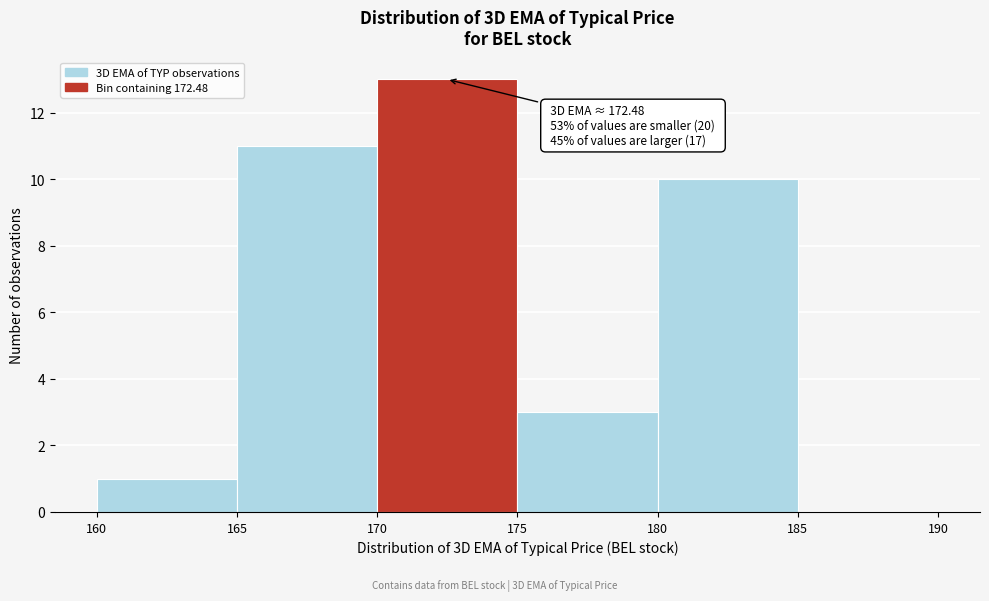

Which range on the x-axis has the tallest bar?

170 to 175